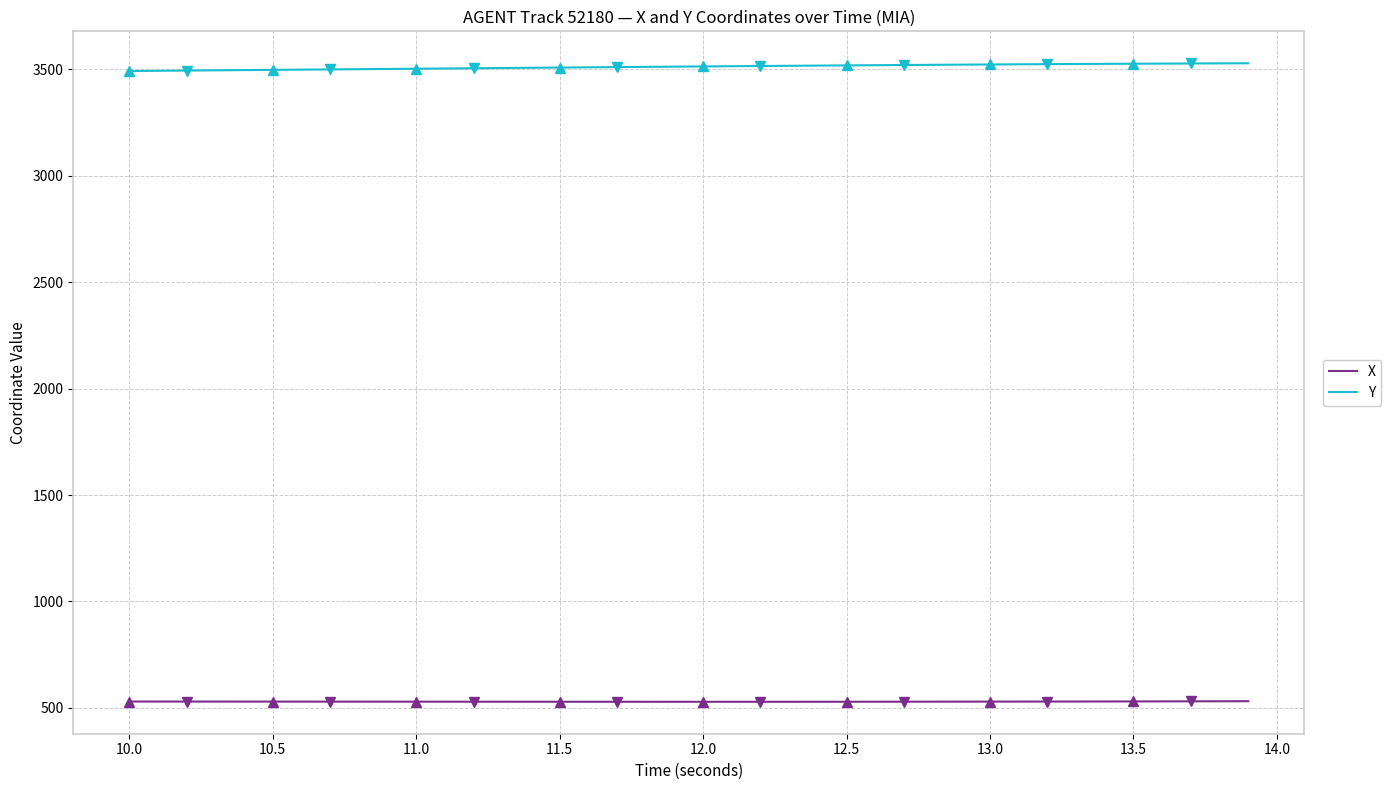

True or false: Y and X intersect in this chart.

False